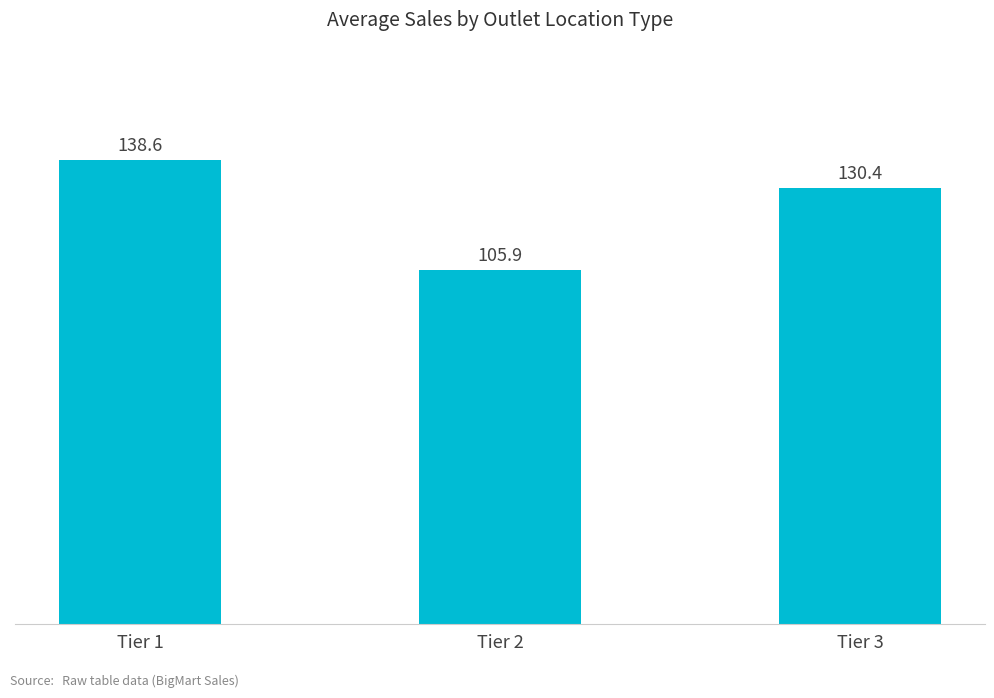

Between Tier 1 and Tier 3, which is larger?

Tier 1